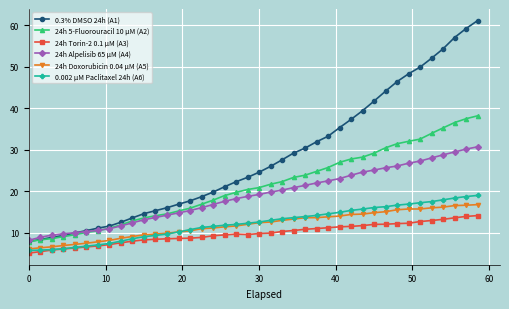

What is the lowest value of the 0.3% DMSO 24h (A1) series?

7.9